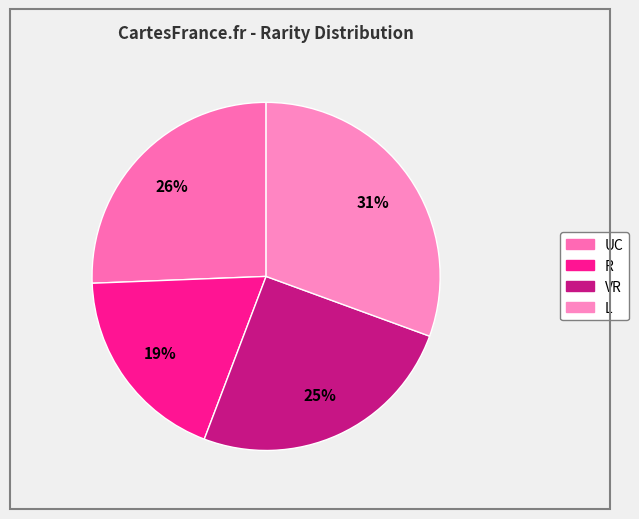

Is there any slice that represents more than half of the pie?

No